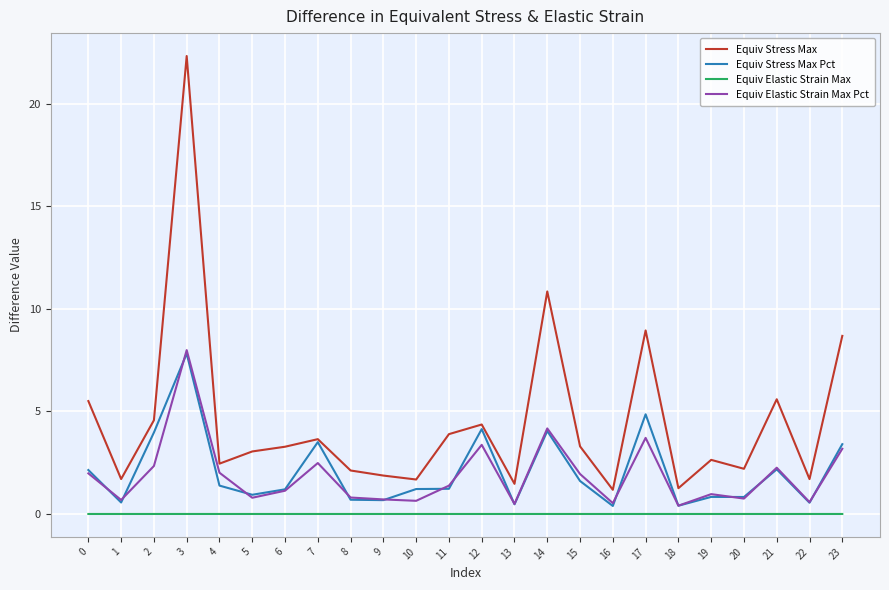

Which series has the largest range (max minus min)?

Equiv Stress Max